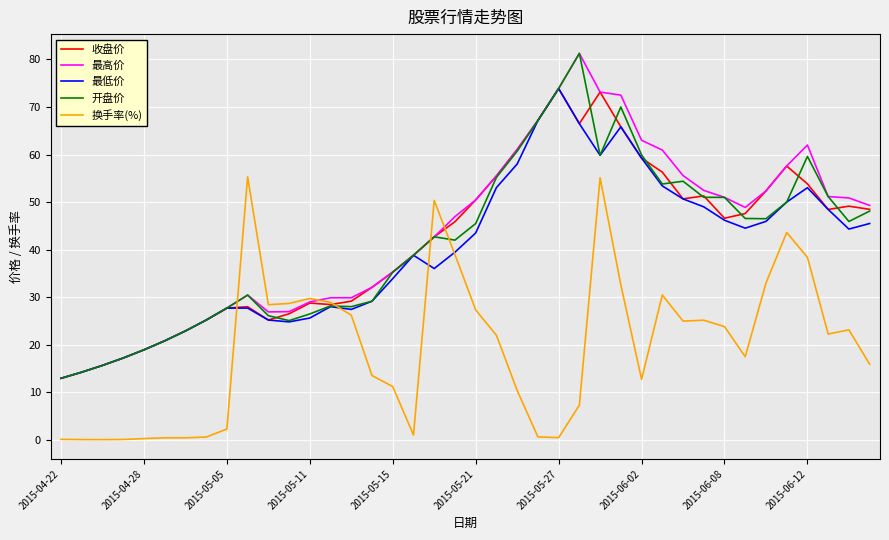

True or false: 开盘价 has more than 1 interior local peaks.

True